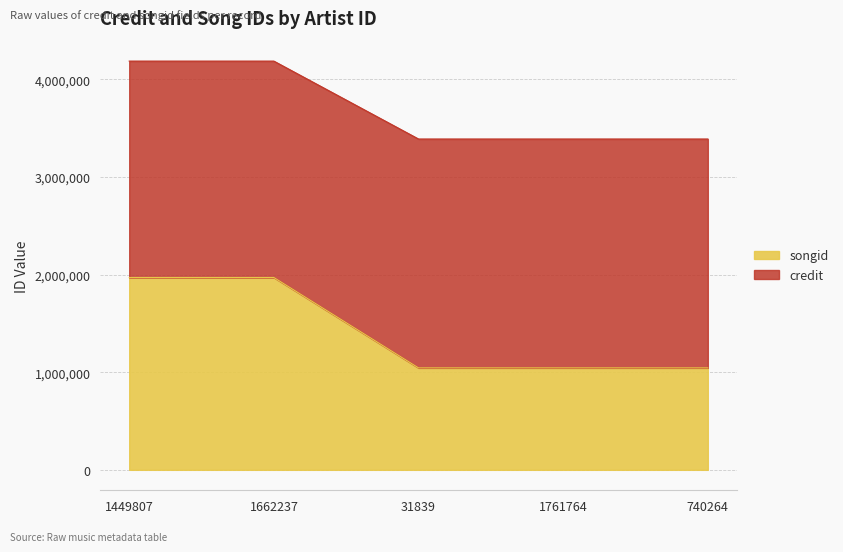

List the labels in order of songid value, largest first.

1449807, 1662237, 31839, 1761764, 740264